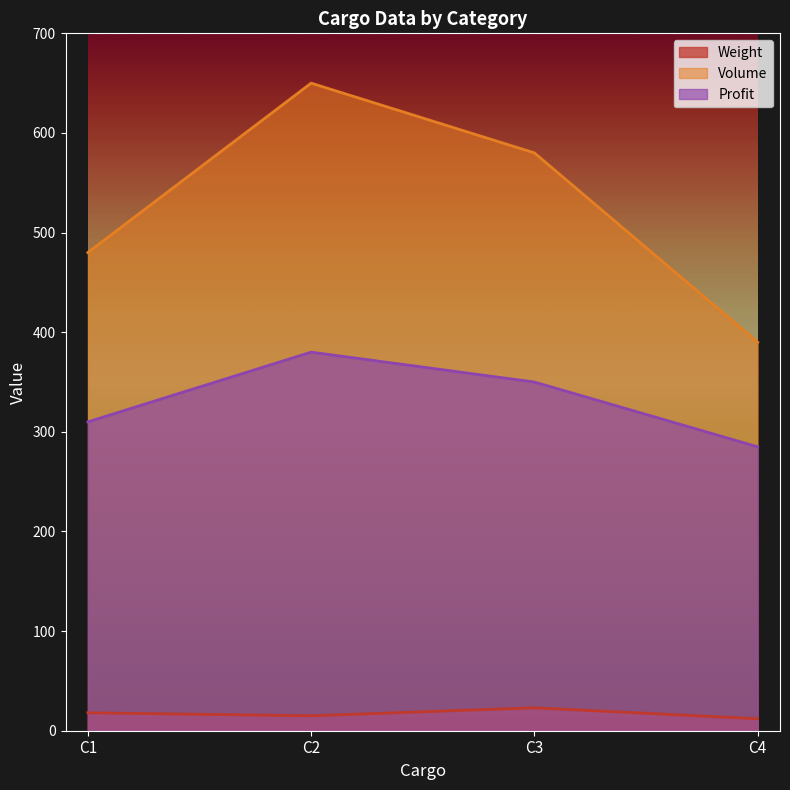

Which series has the widest spread of values?

Volume